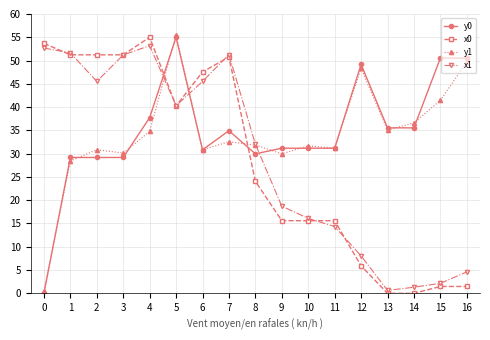

How many lines are shown in the chart?

4